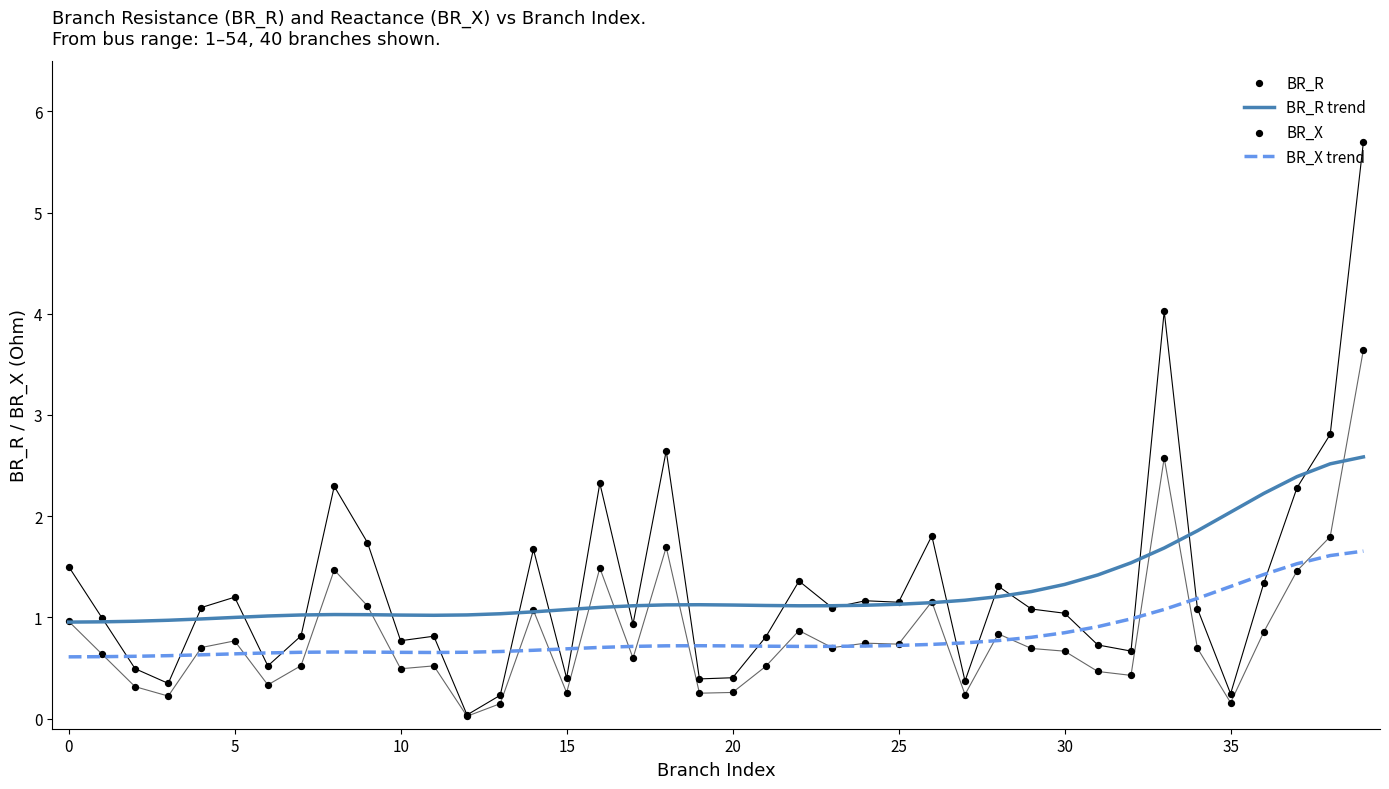

What is the highest value of the BR_R trend series?

2.6